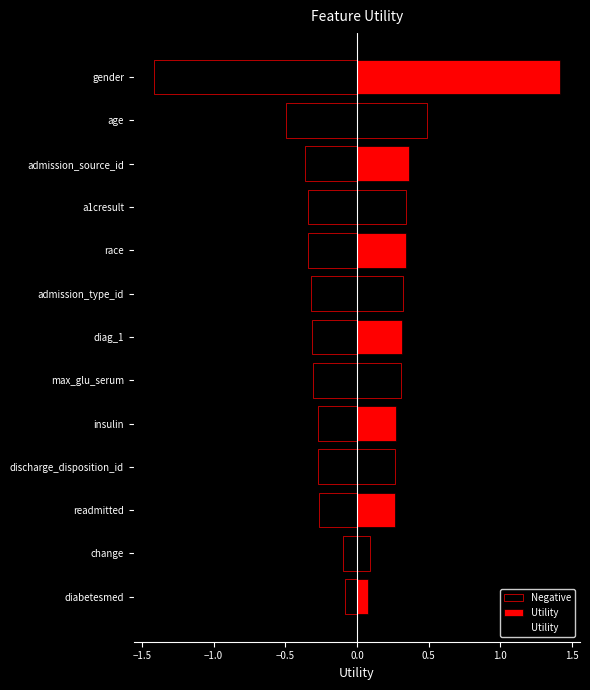

What is the difference between the maximum and minimum values?

1.3